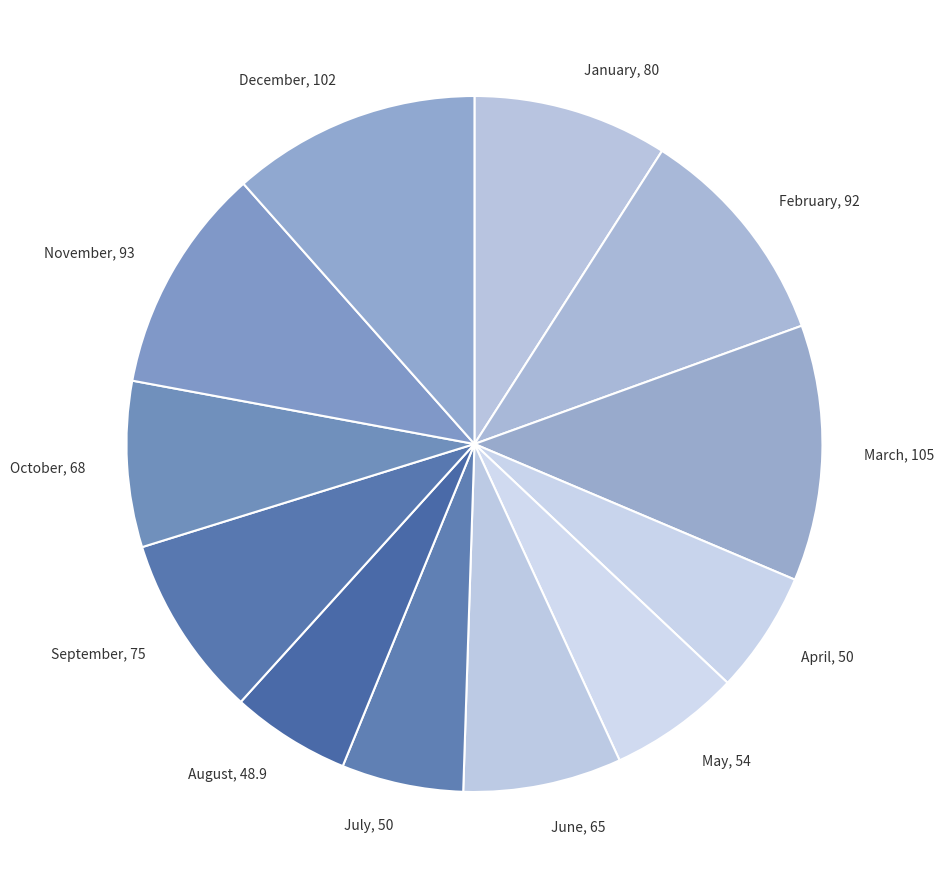

Does November, 93 represent more than half of the total?

No